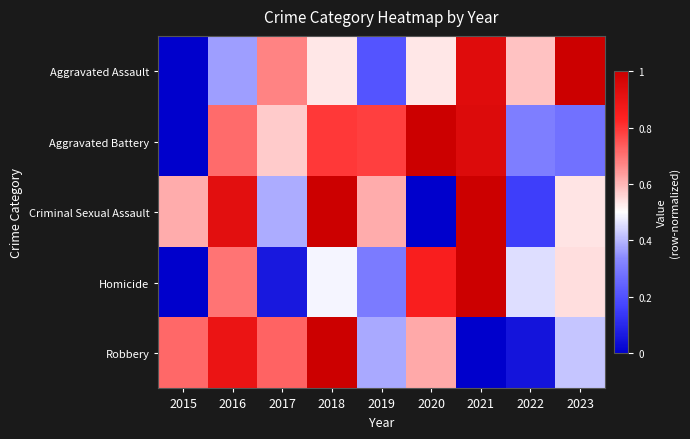

At how many categories does at least one series exceed 0?

9